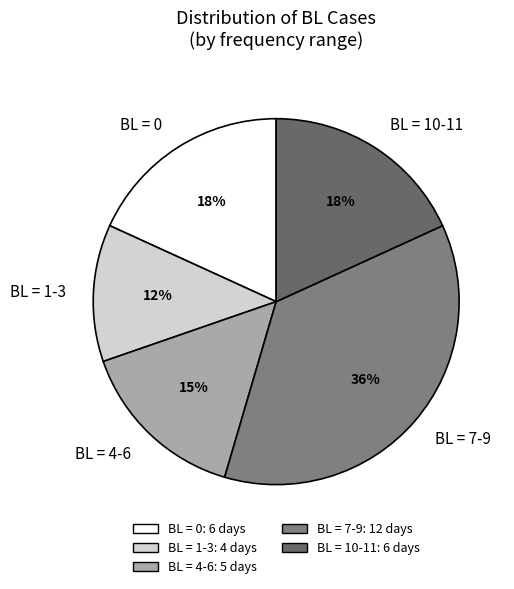

The BL = 10-11 slice represents 18% of the pie. True or false?

True